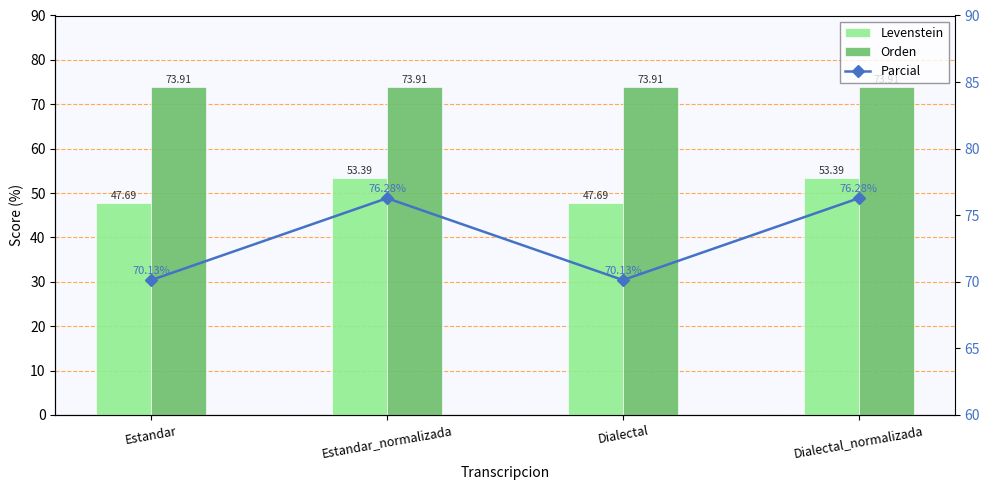

What position from the left is Dialectal?

3